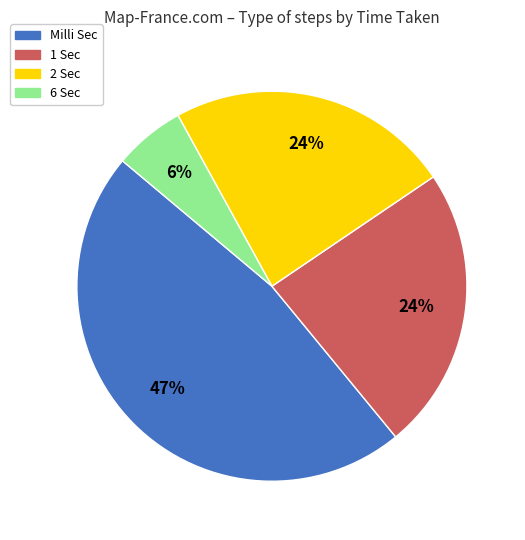

To the nearest percent, what is the difference between the largest and smallest slice percentages?

41%